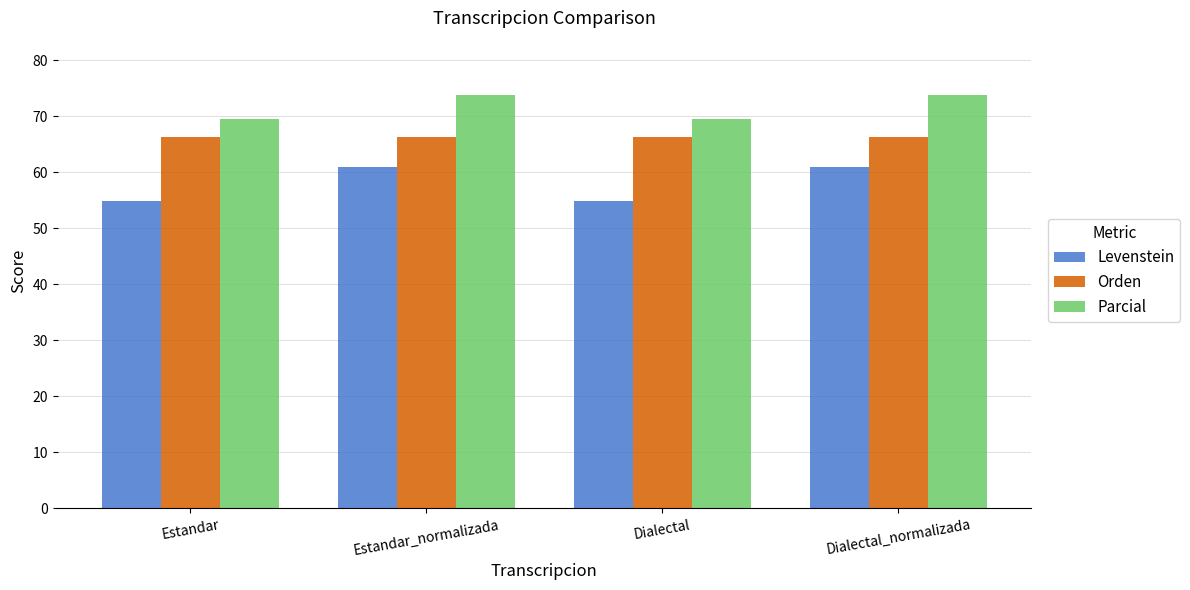

What is the value of the Orden bar at the 1st from the left?

66.3